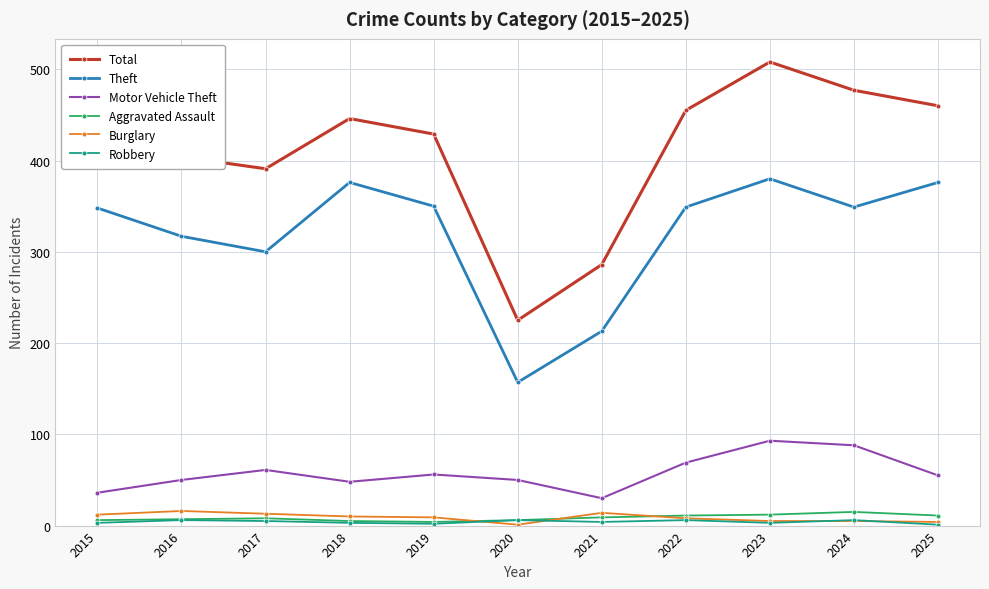

What is the greatest value displayed?

508